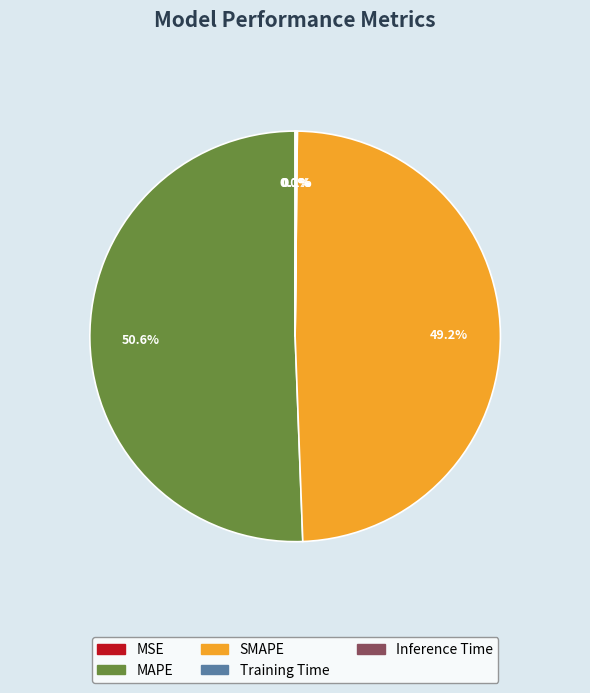

Between SMAPE and MAPE, which is larger?

MAPE